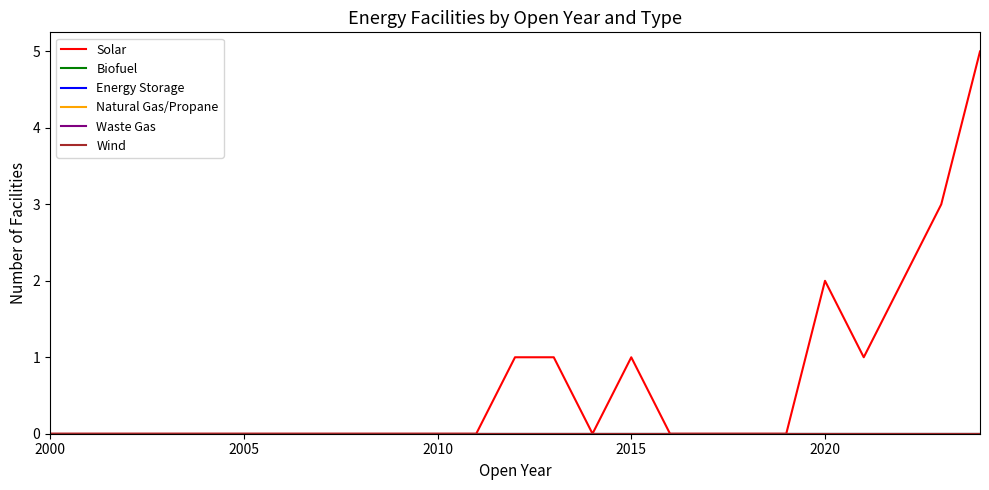

True or false: Energy Storage has more than 2 interior local peaks.

False